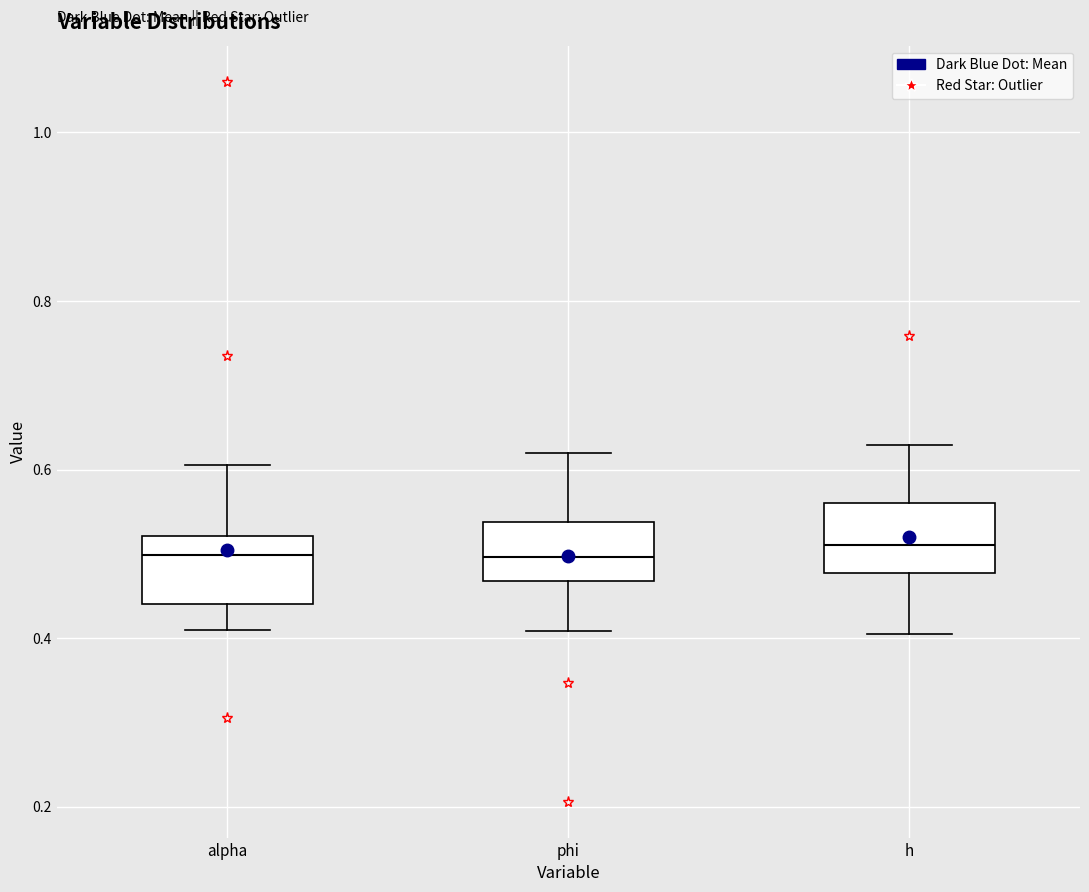

Where does the median line of the box for alpha sit on the y-axis? The values are not printed on the chart, so give them approximately, as read against the axis.

0.50